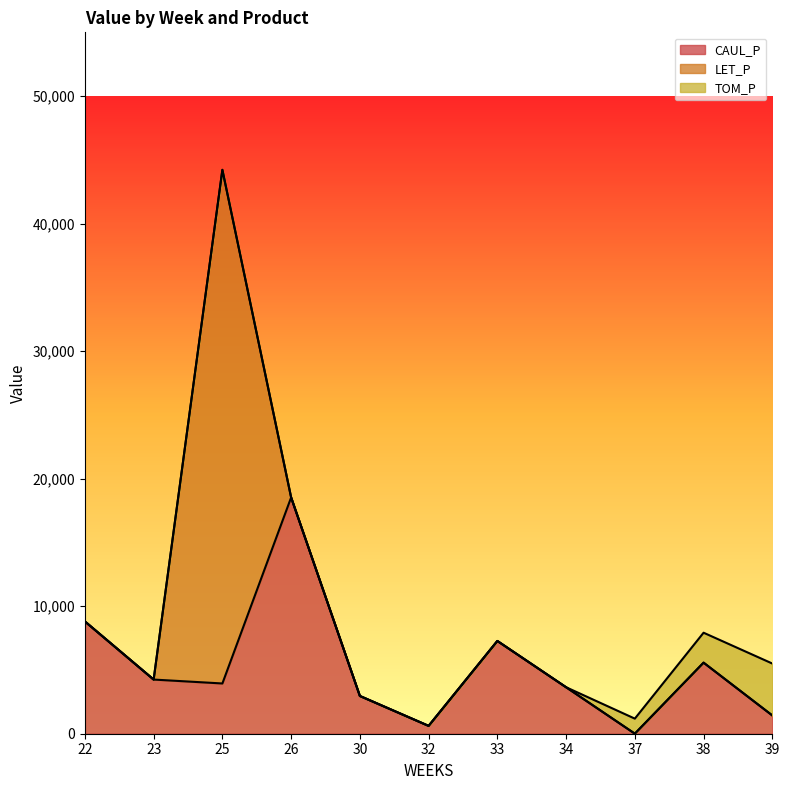

What are all the series names shown in the legend?

CAUL_P, LET_P, TOM_P